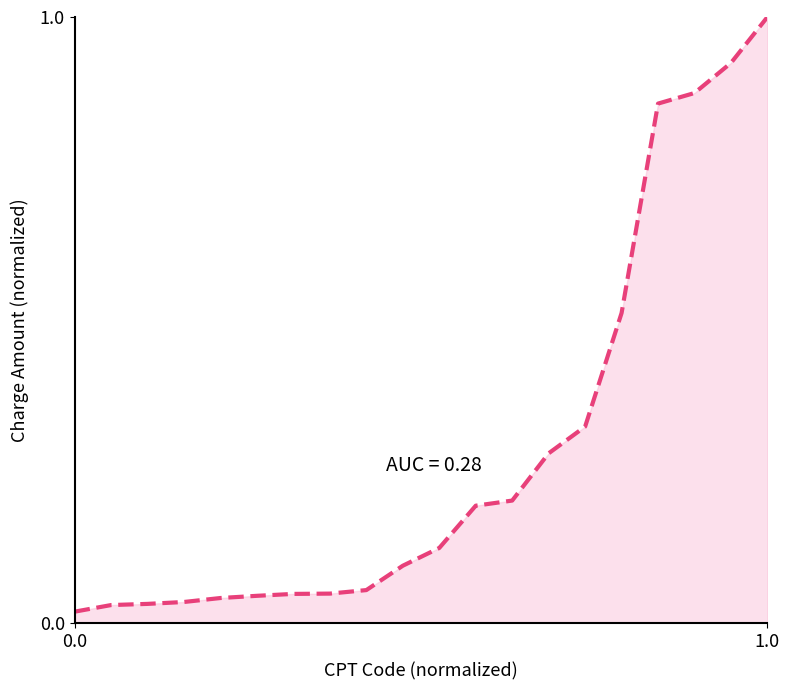

What is the maximum value shown in the chart?

1.0